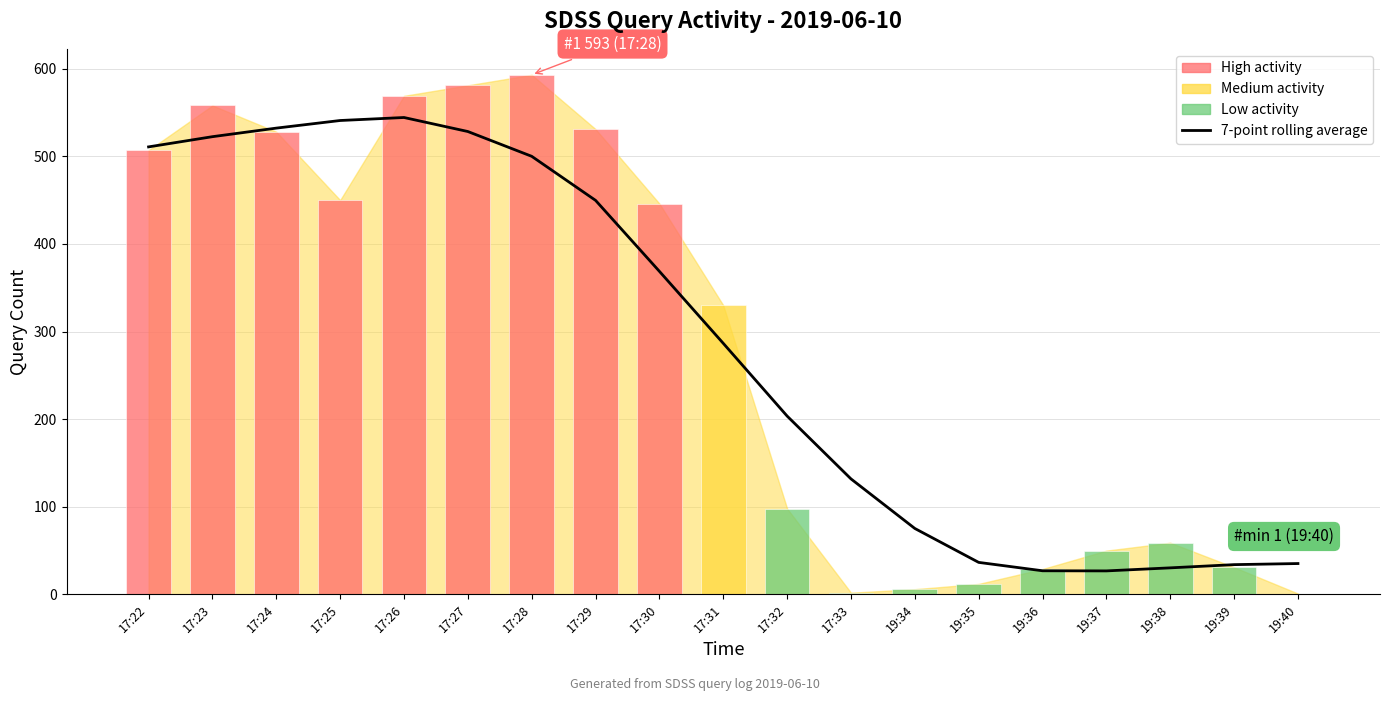

What is the label of the 10th bar from the left?

17:31